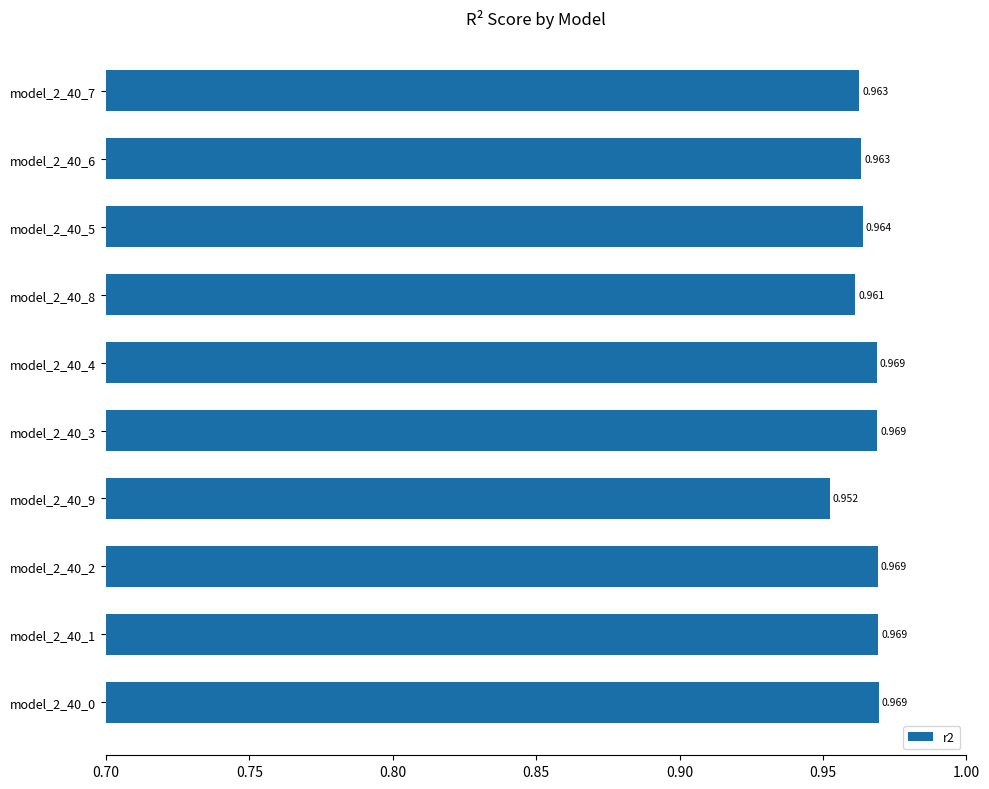

How many categories are shown in the chart?

10